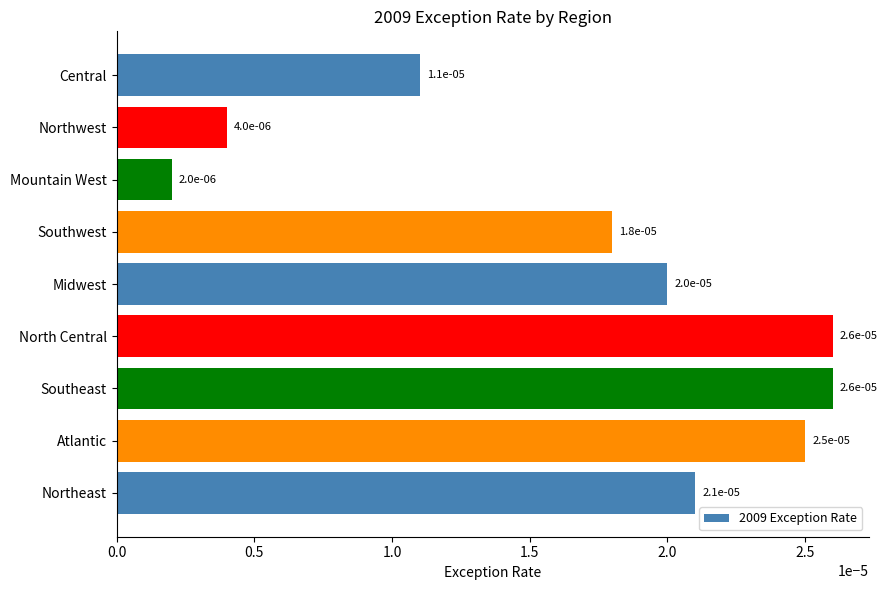

How many bars are there in total?

9